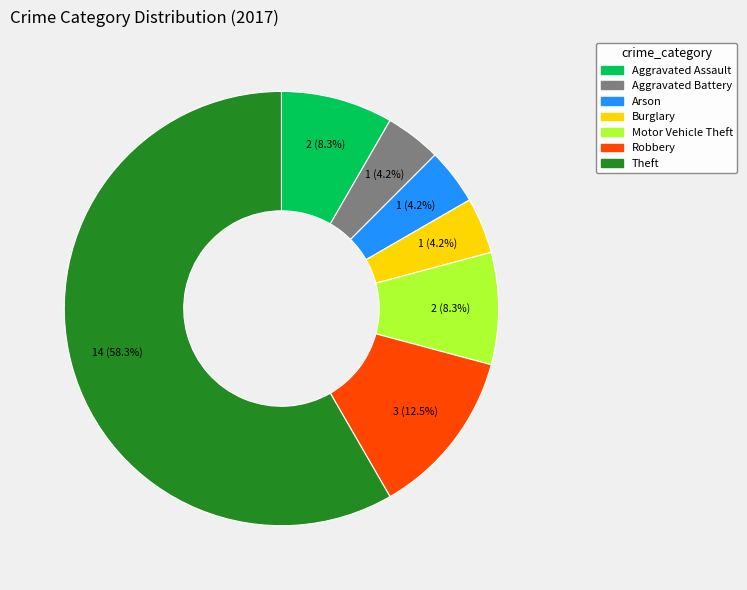

What percentage is the Aggravated Assault slice, to the nearest percent?

8%